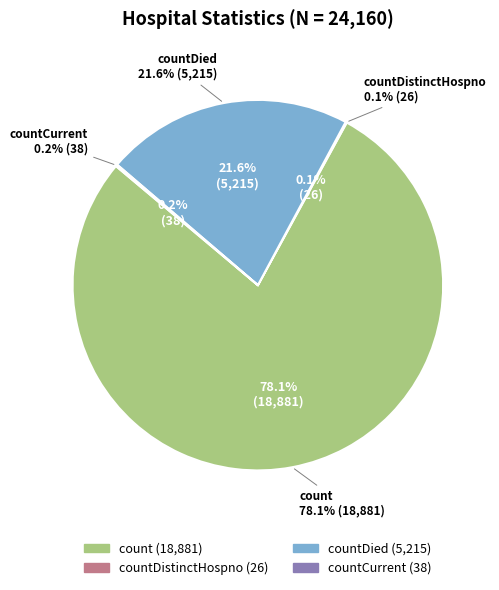

Which has a higher value, countCurrentSuspected or countDied?

countDied